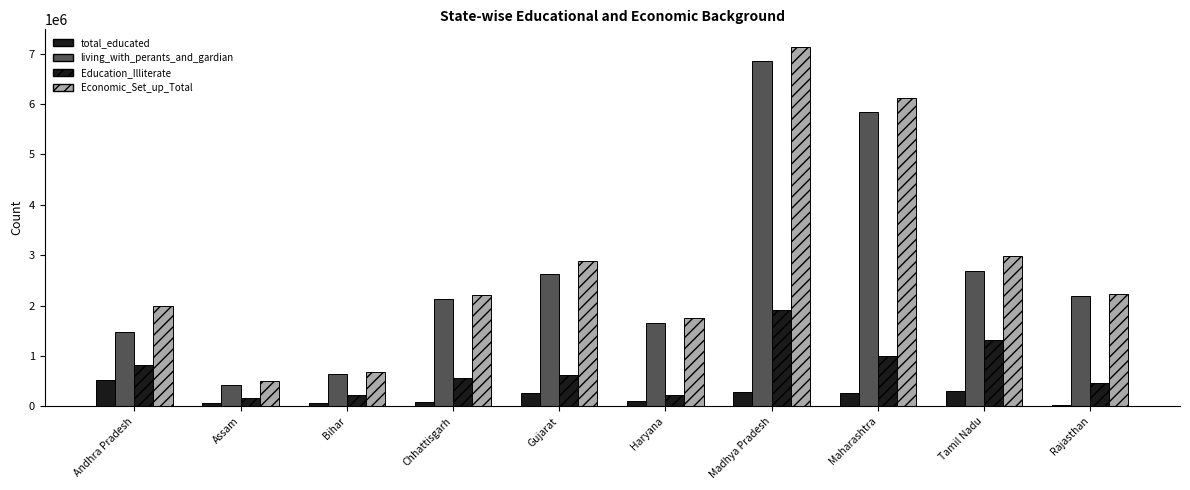

Reading left to right, list all the values displayed in this chart.

total_educated: 523400	64700	55300	76500	258600	95100	275400	268100	301800	35200
living_with_perants_and_gardian: 1468000	430600	631800	2133900	2624400	1653300	6850000	5843000	2688800	2192100
Education_Illiterate: 828000	166400	222900	564200	618500	232700	1913000	991500	1321500	458500
Economic_Set_up_Total: 1991400	495300	687100	2210400	2883000	1748400	7125400	6111100	2990600	2227300